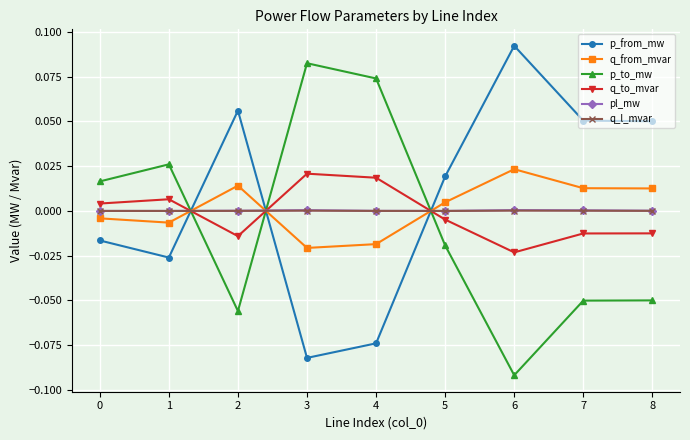

At which category does p_from_mw reach its first local valley?

1